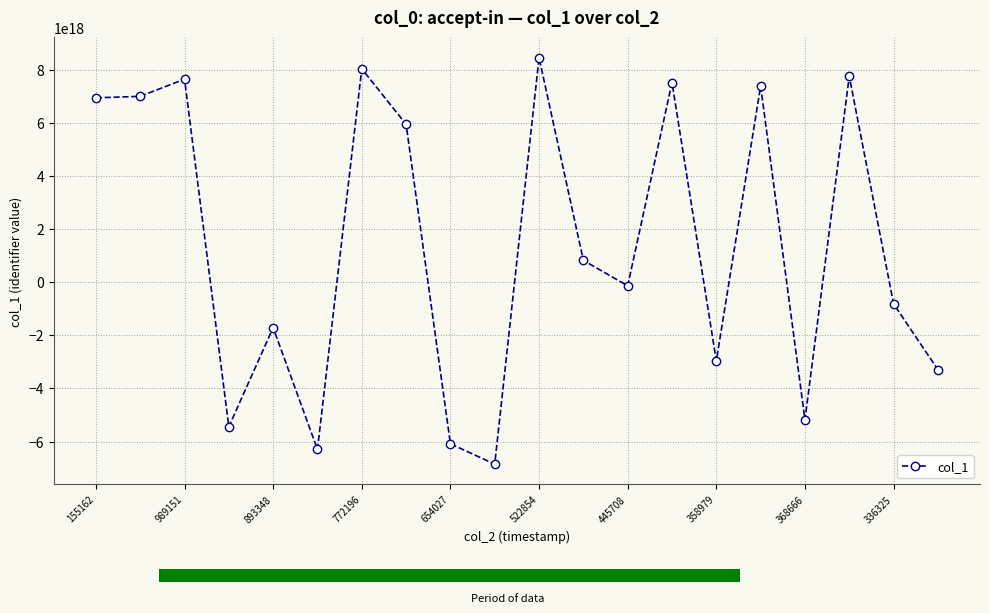

How many values in the col_1 series exceed 819468759391252480?

9